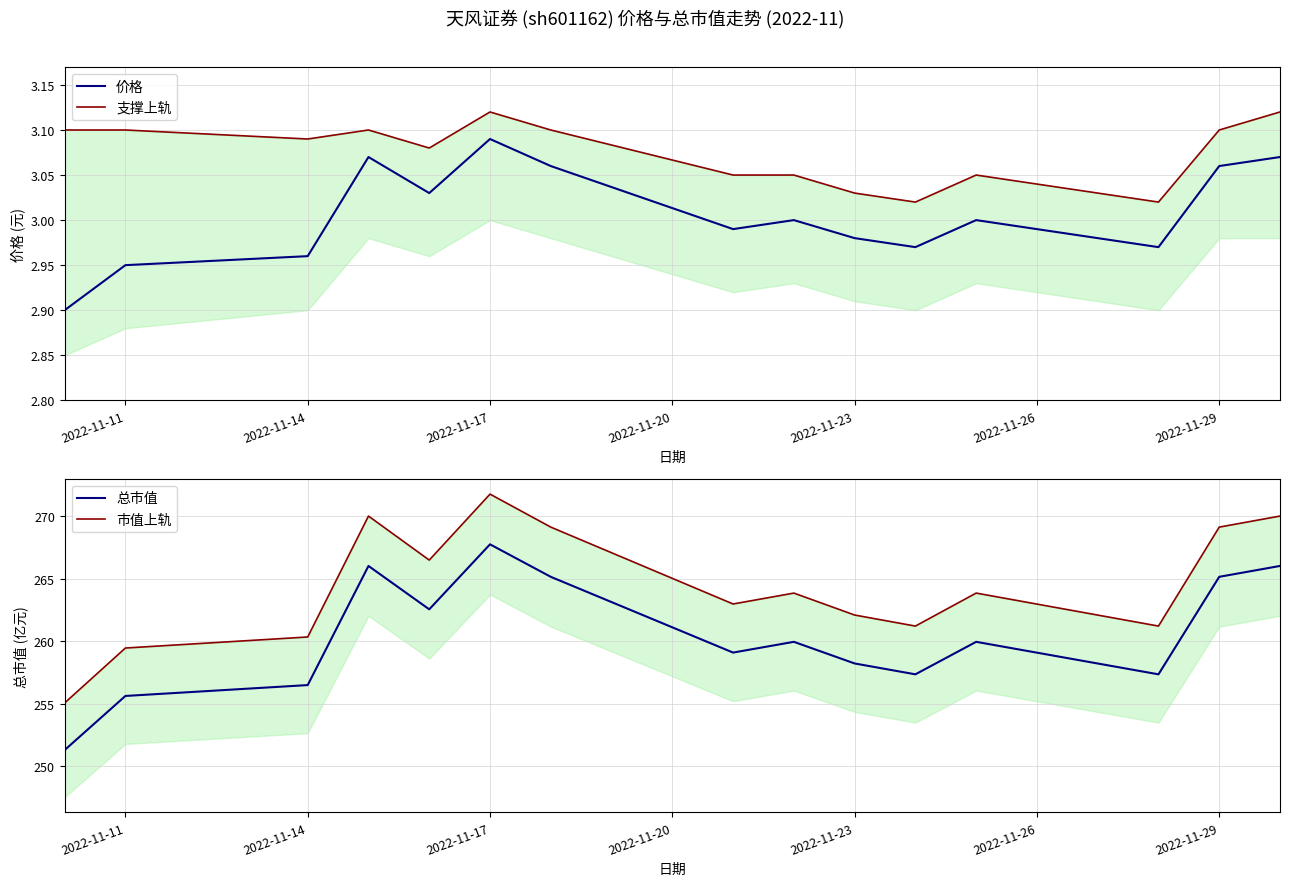

What is the highest value of the 市值上轨 series?

271.8